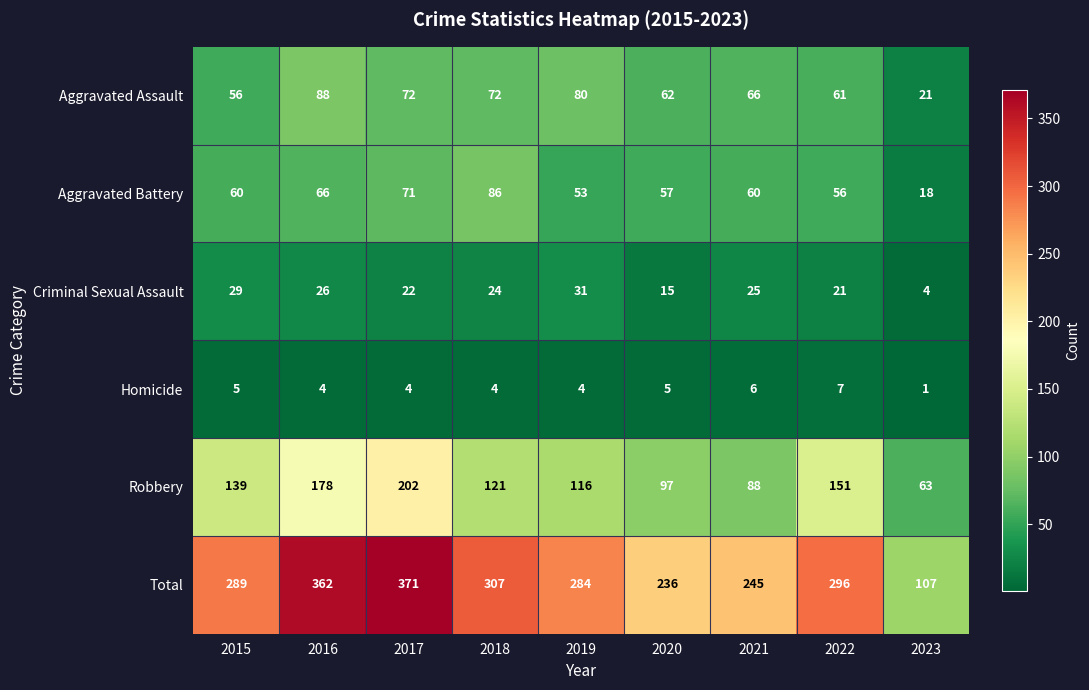

At how many categories does at least one series exceed 360?

2